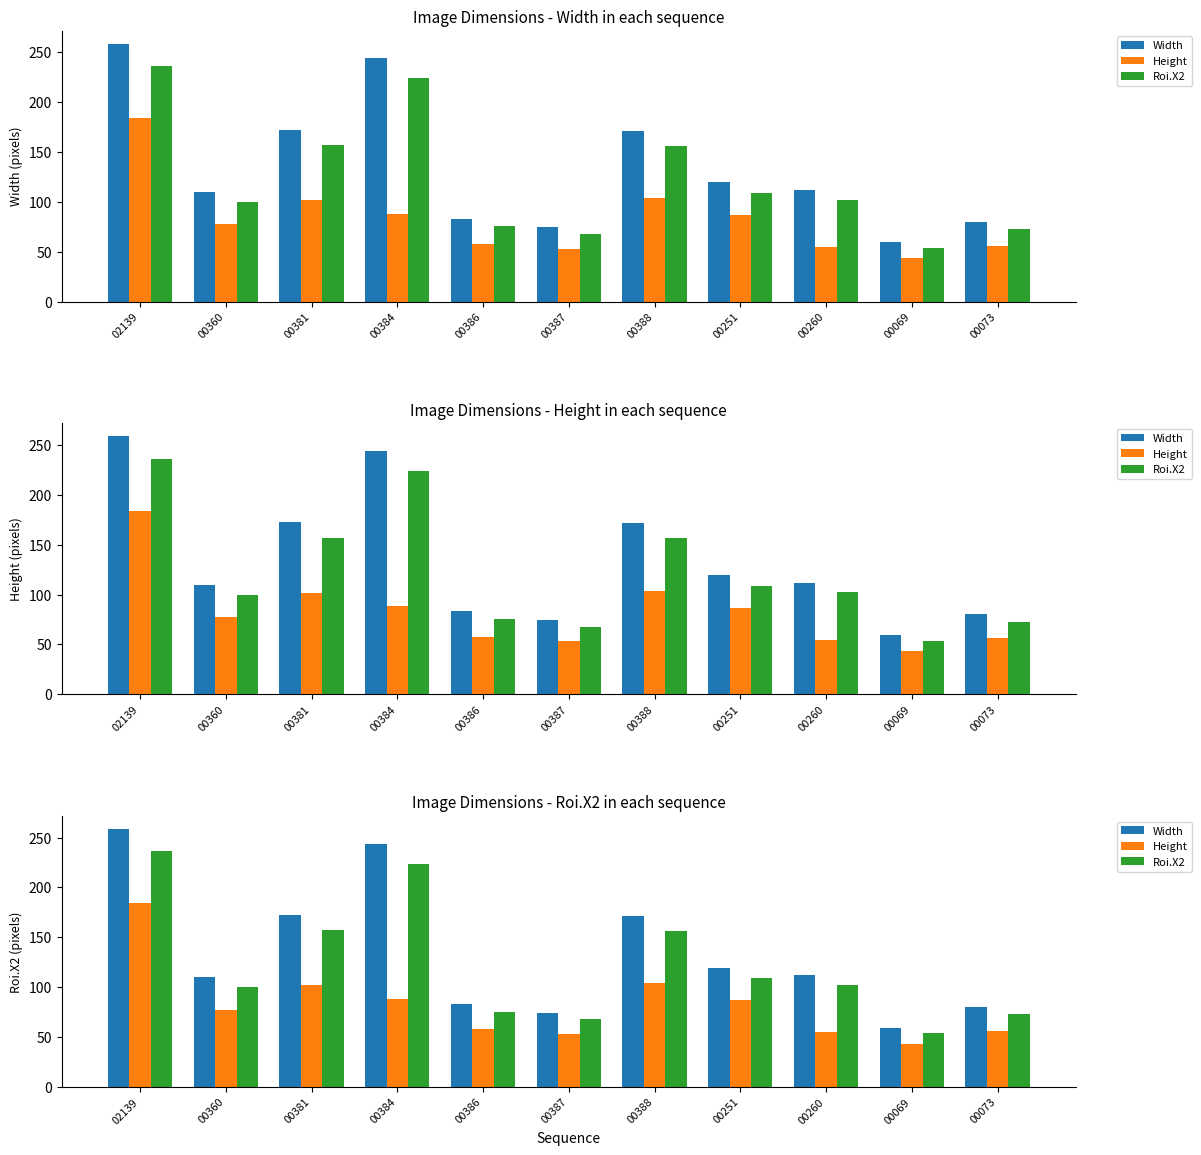

Are the bars grouped side by side (vs. stacked)?

Yes